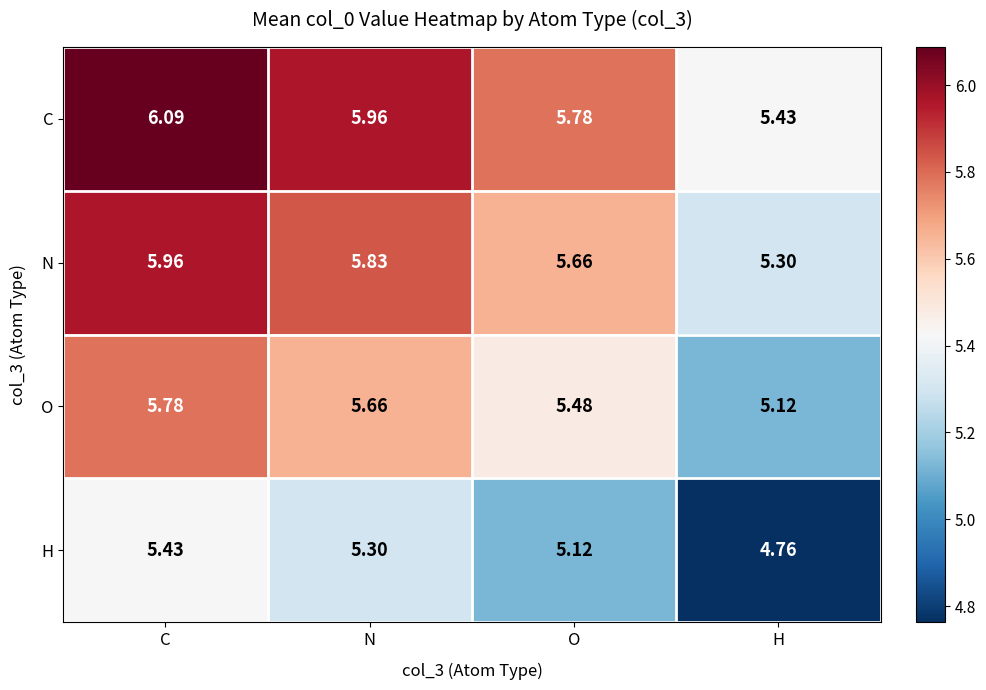

Which series has the largest total across all categories?

C